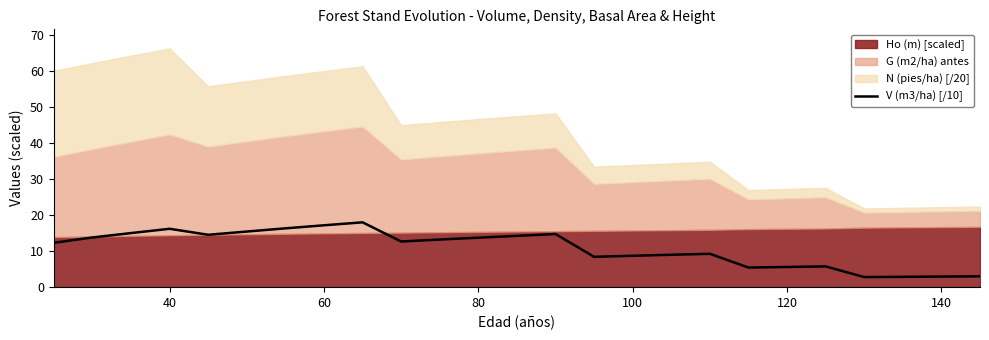

The V (m3/ha) [/10] series shows 24.6 at 60. True or false?

False